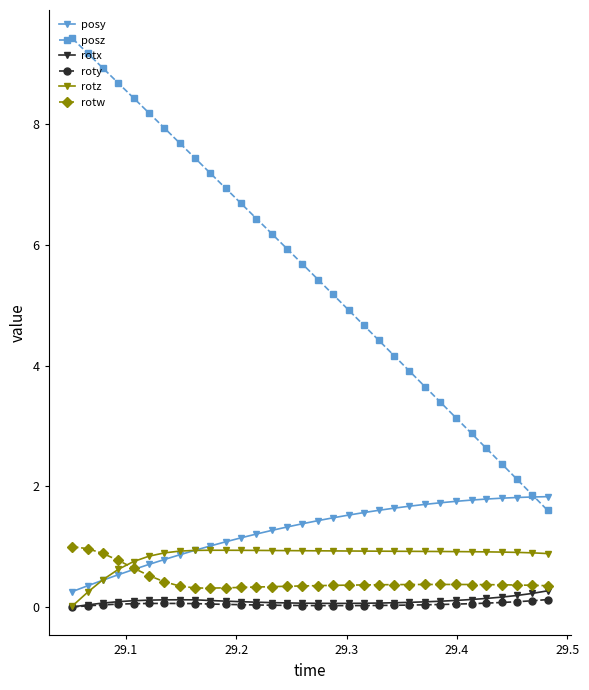

What are all the series names shown in the legend?

posy, posz, rotx, roty, rotz, rotw